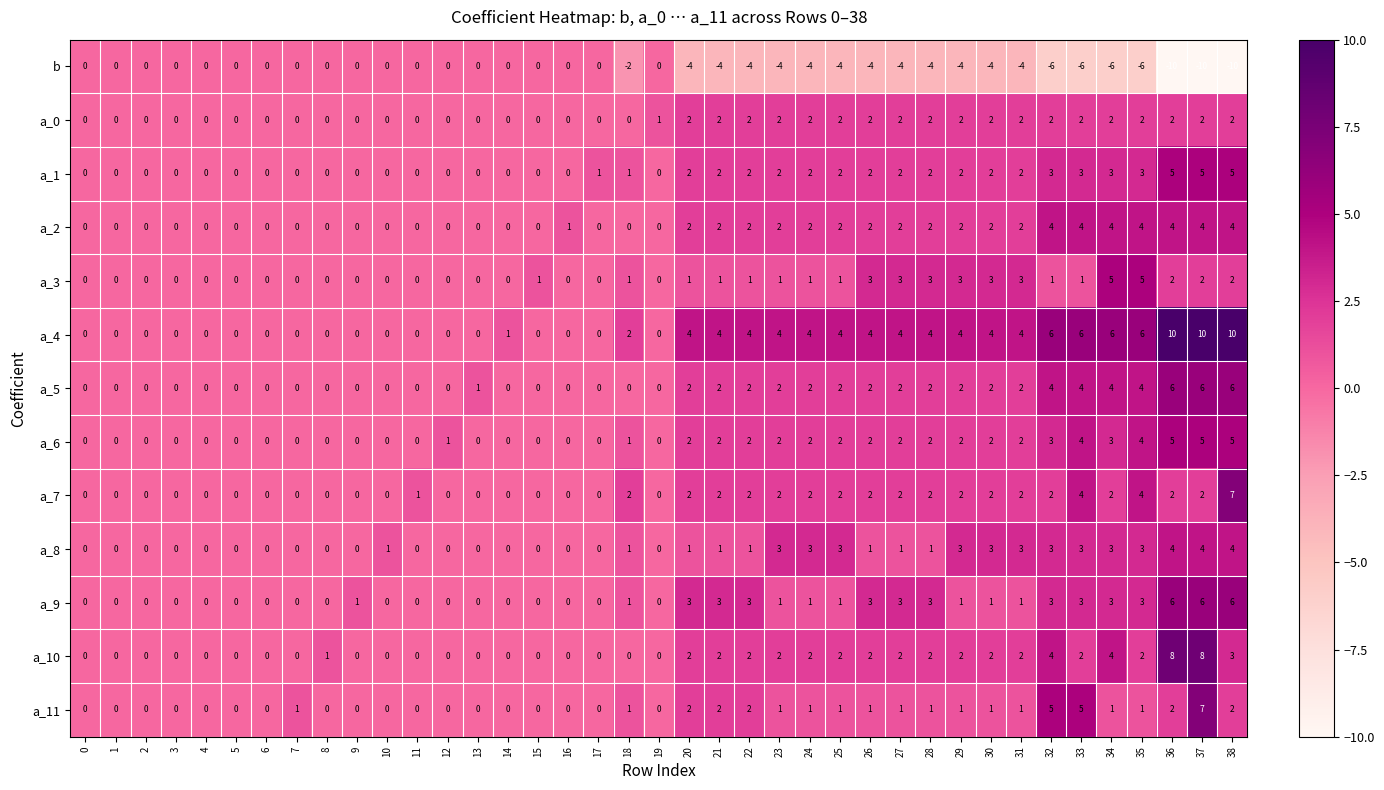

Count the a_5 values in the range 0 to 2.

32